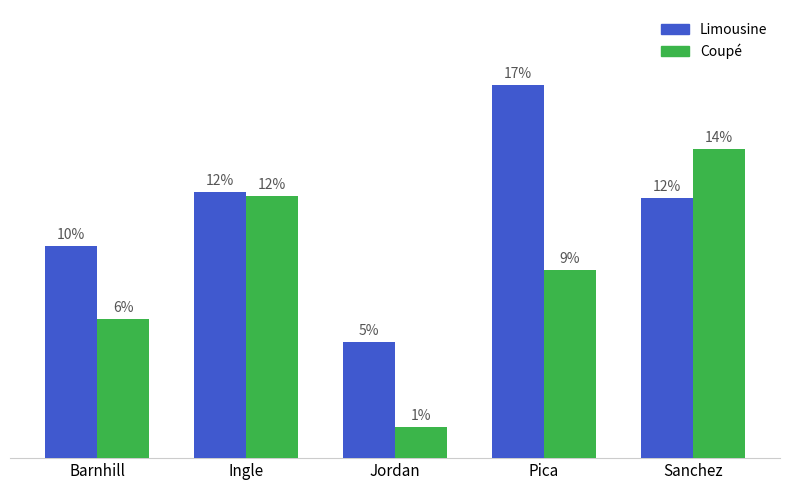

At which category is the sum across all series the highest?

Sanchez